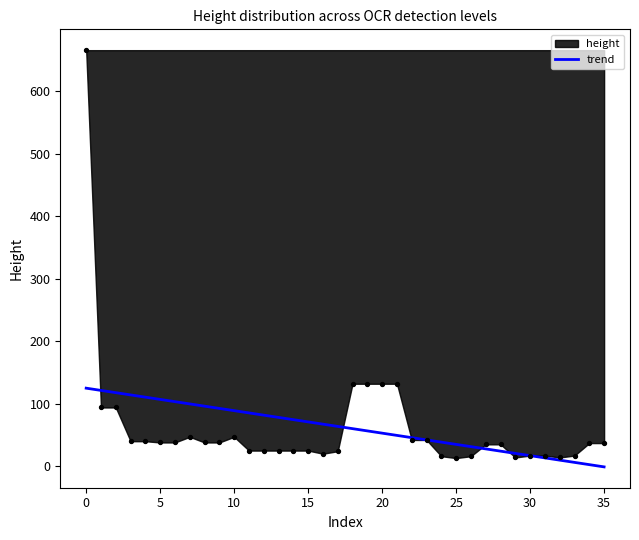

Approximately how many times larger is the value at 33 compared to 34?

2.4